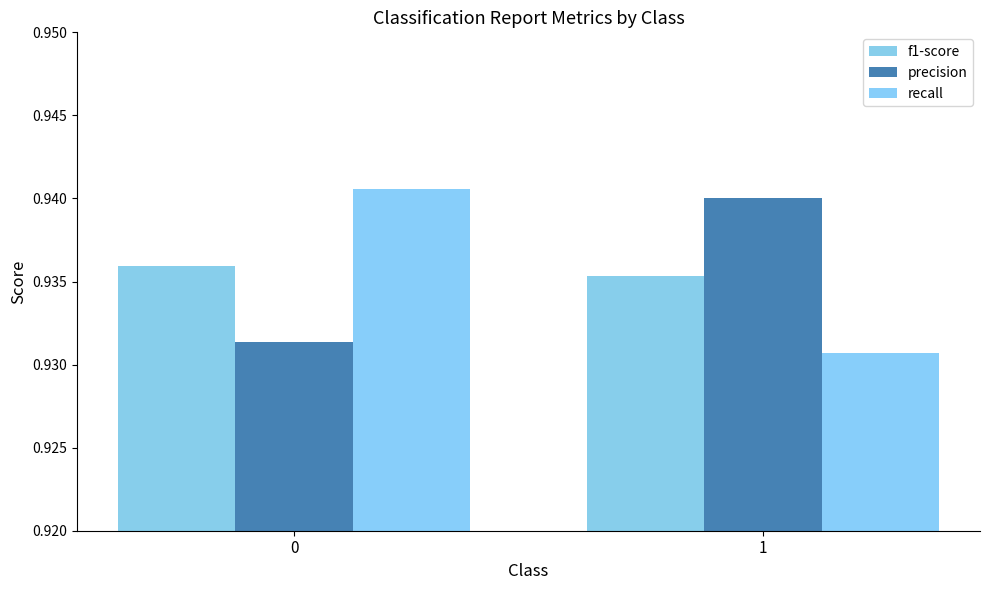

Reading left to right, extract all data points from this chart.

f1-score: 0=0.9	1=0.9
precision: 0=0.9	1=0.9
recall: 0=0.9	1=0.9